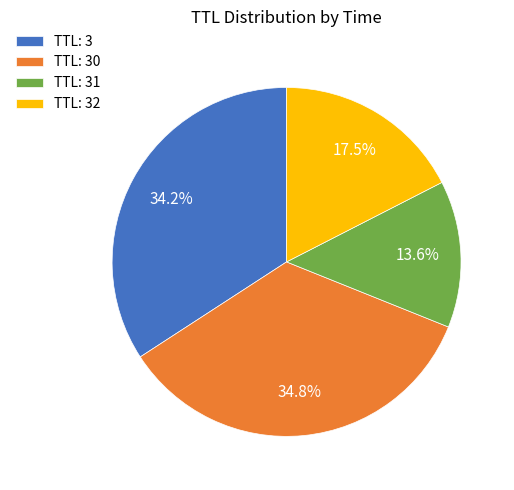

Count the number of slices in the pie.

4